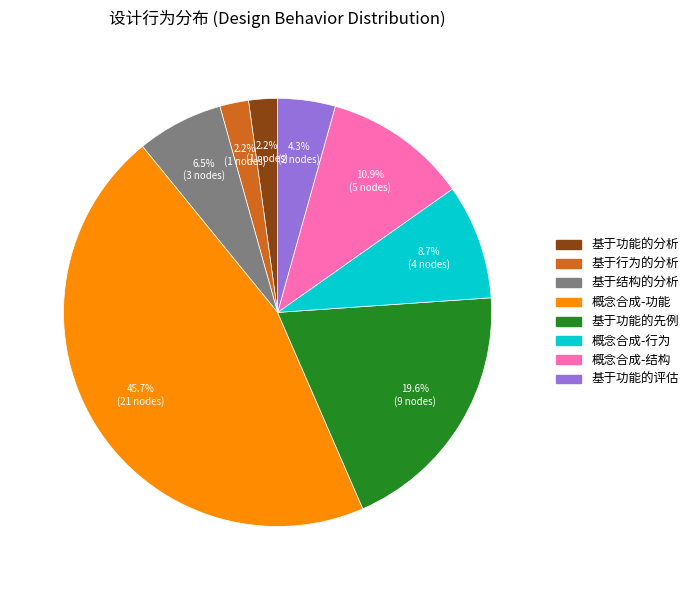

To the nearest percent, what percentage of the pie is 基于功能的分析?

2%